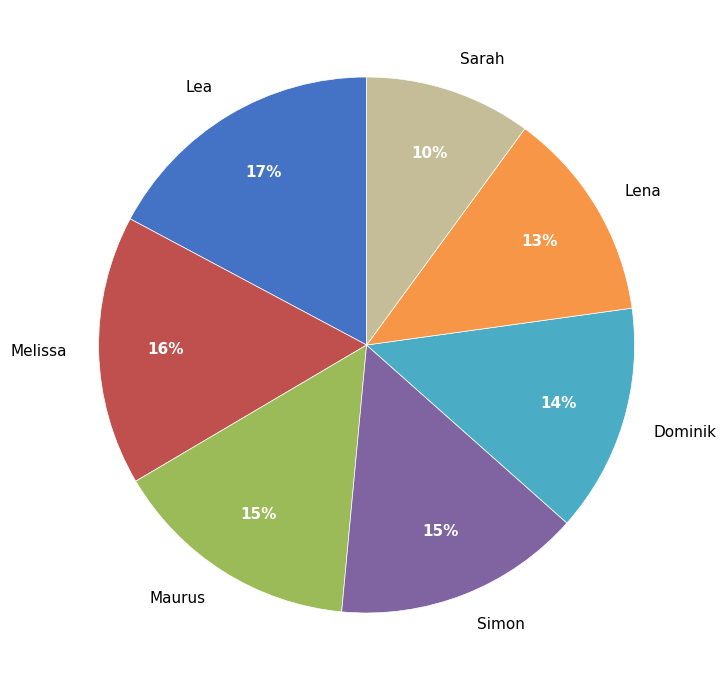

Do Lea and Lena together represent more than half of the pie?

No